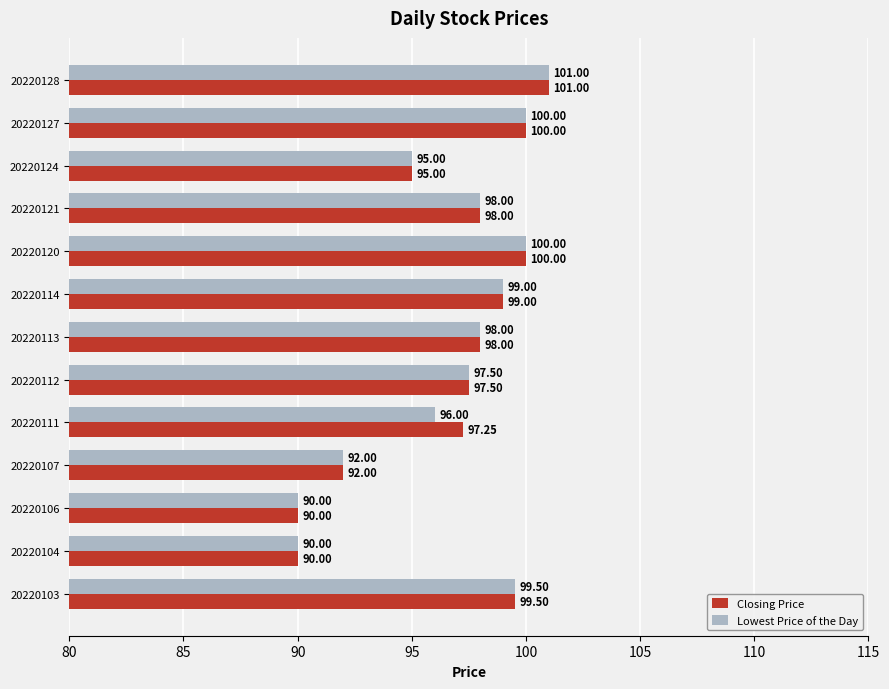

Between 20220111 and 20220128, which series saw the biggest shift?

Lowest Price of the Day